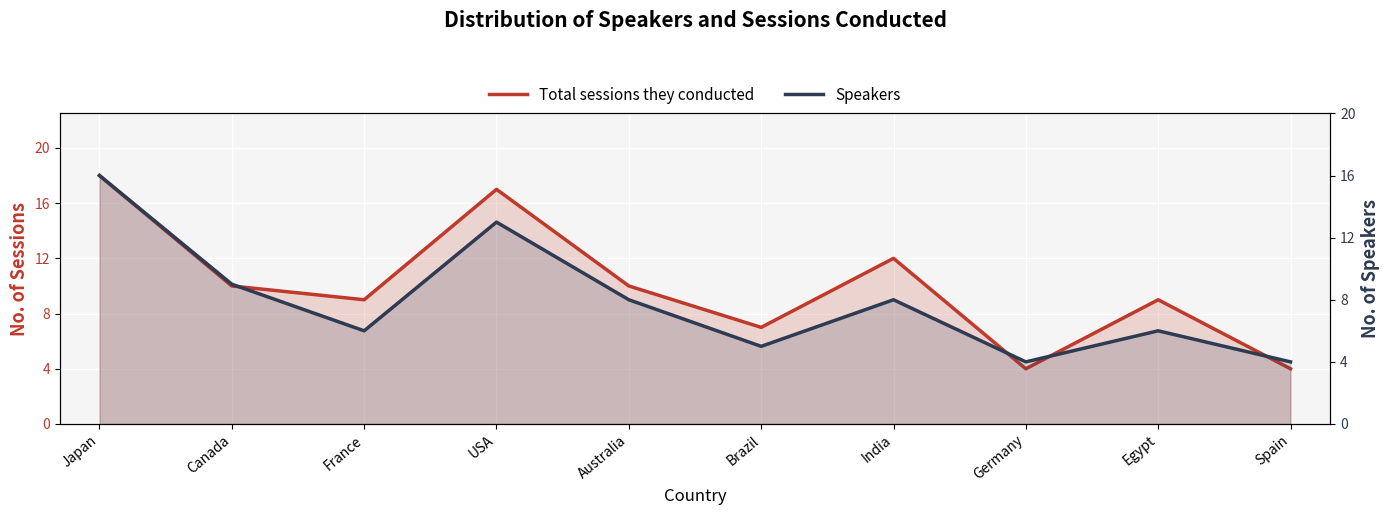

What is the sum of all Speakers values?

79